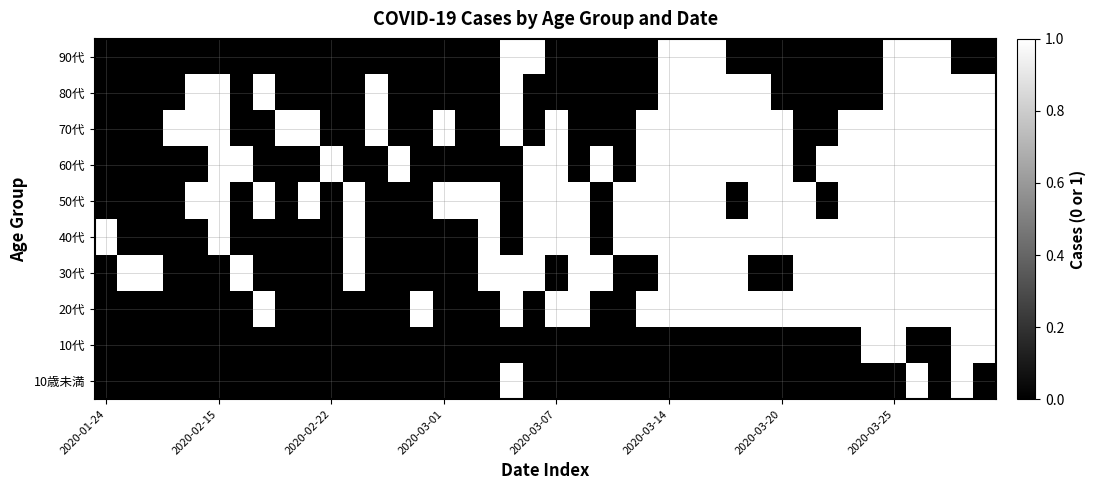

Rank the series by their maximum value, from highest to lowest.

10歳未満, 10代, 20代, 30代, 40代, 50代, 60代, 70代, 80代, 90代